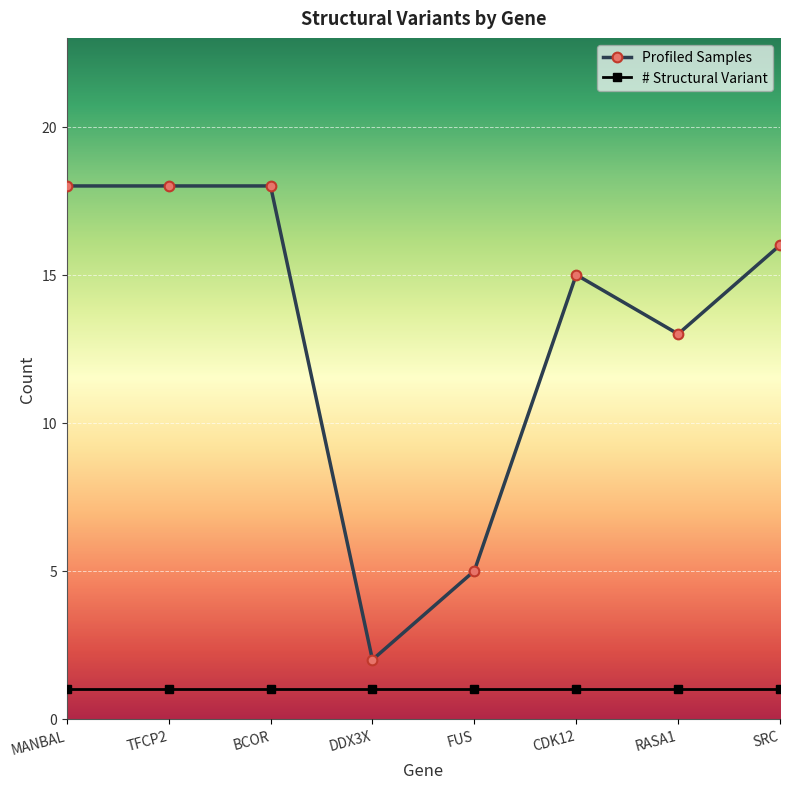

Reading left to right, what are all the values shown in this chart?

Profiled Samples: 18	18	18	2	5	15	13	16
# Structural Variant: 1	1	1	1	1	1	1	1